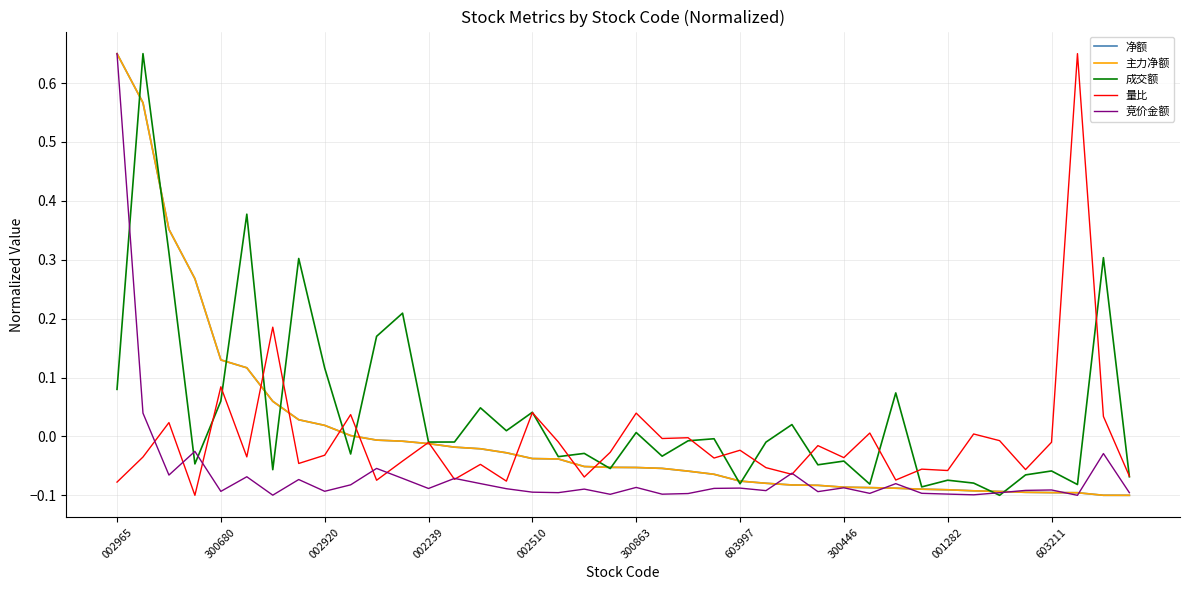

Does the chart have visible grid lines?

Yes